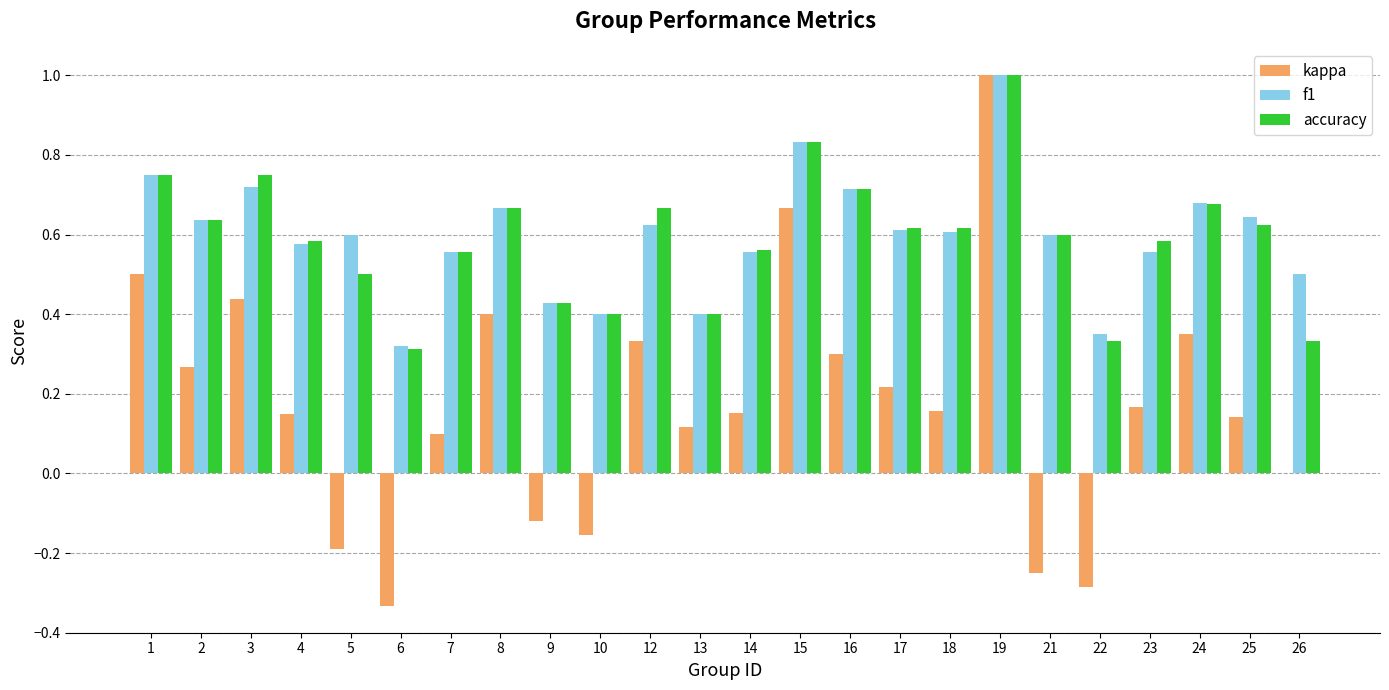

Is it true that kappa equals 1.0 at 19?

True